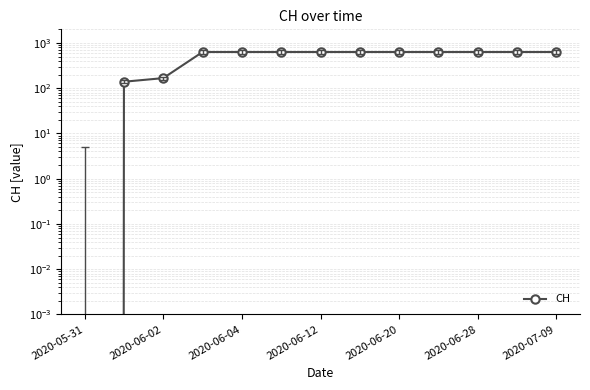

How many lines are shown in the chart?

1